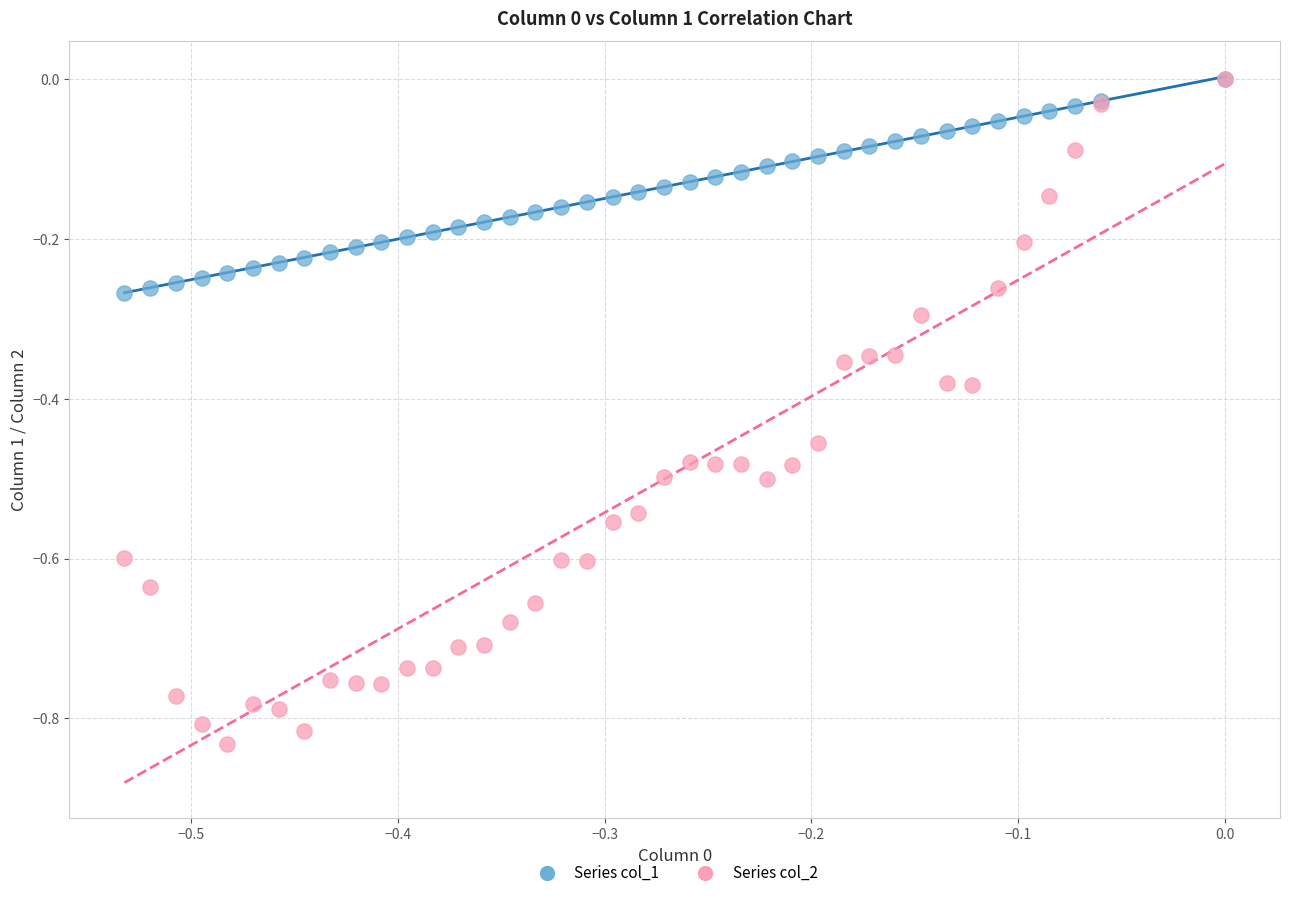

What are all the series names shown in the legend?

Series col_1, Series col_2